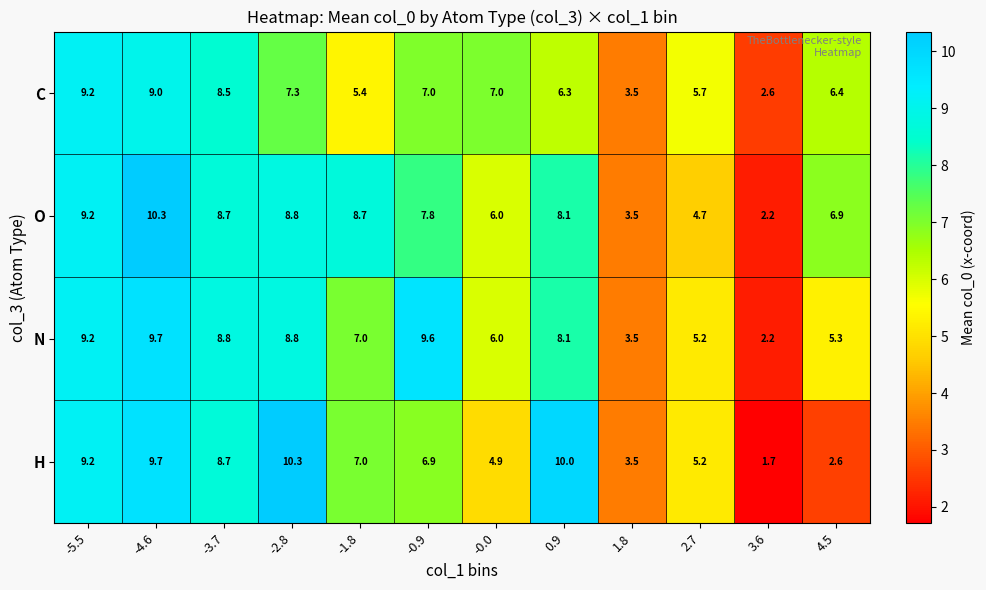

Which series changed the most between -0.9 and 1.8?

N